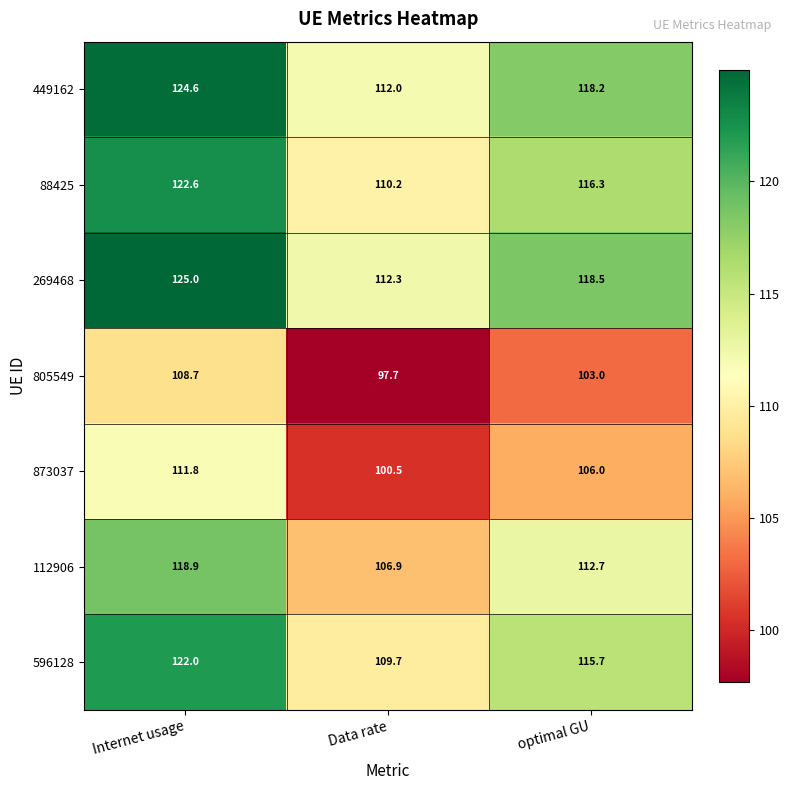

What is the difference between the highest and lowest values at Internet usage?

16.3